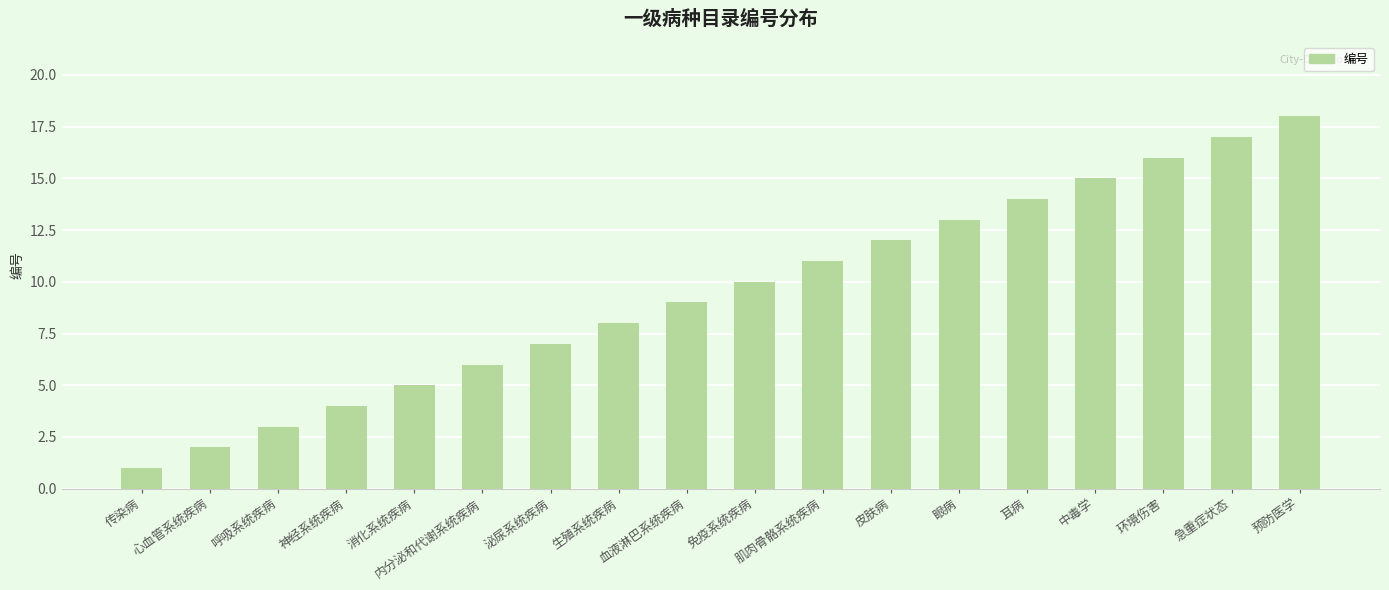

Which category has the highest value across all series?

预防医学